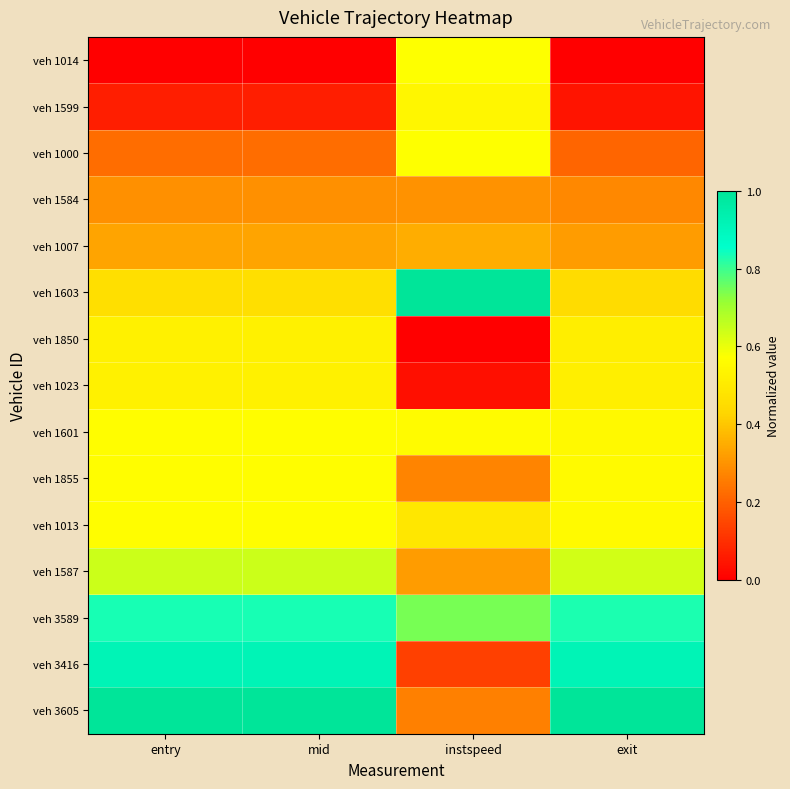

How many distinct data groups are displayed?

15